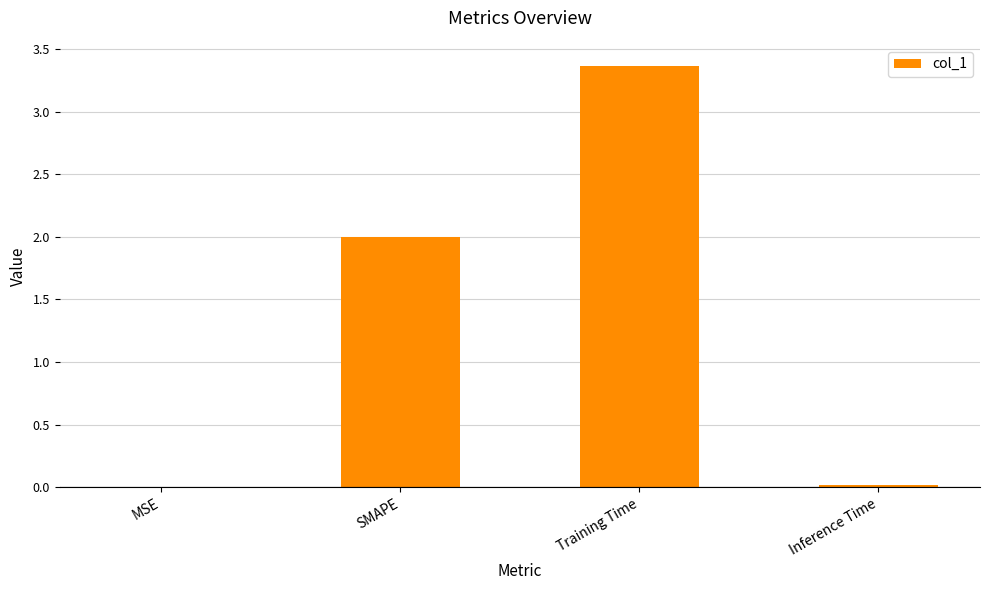

True or false: the data shows 0.0 at MSE.

True